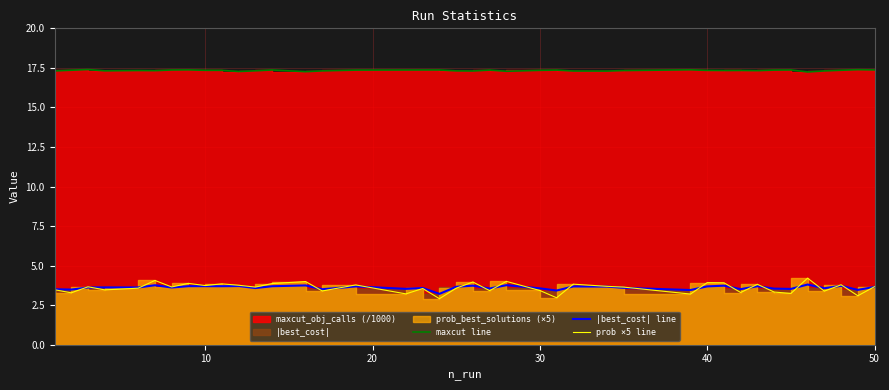

True or false: maxcut line and |best_cost| line intersect in this chart.

False